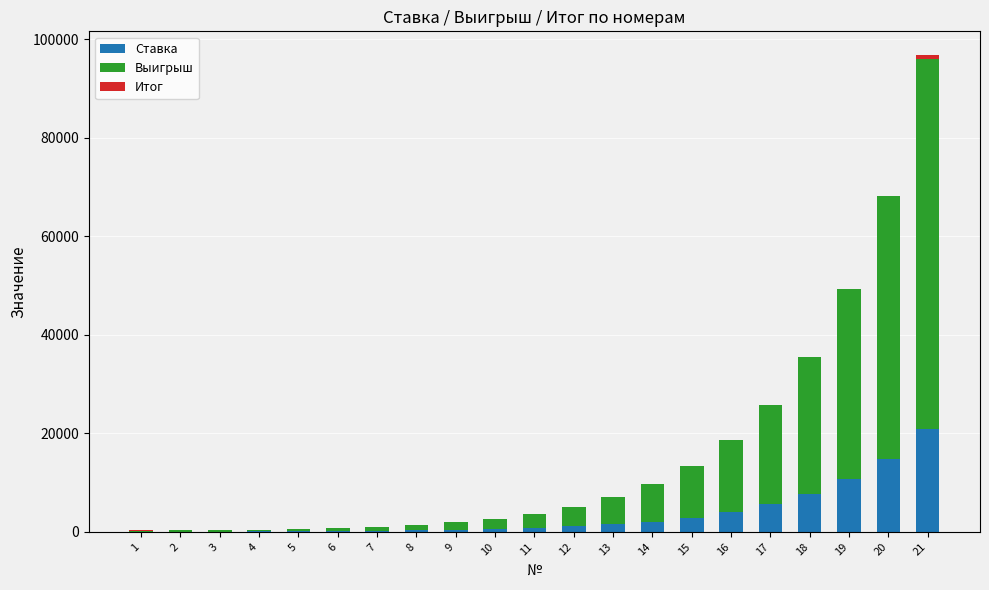

List the series in order of their peak value, lowest first.

Итог, Ставка, Выигрыш